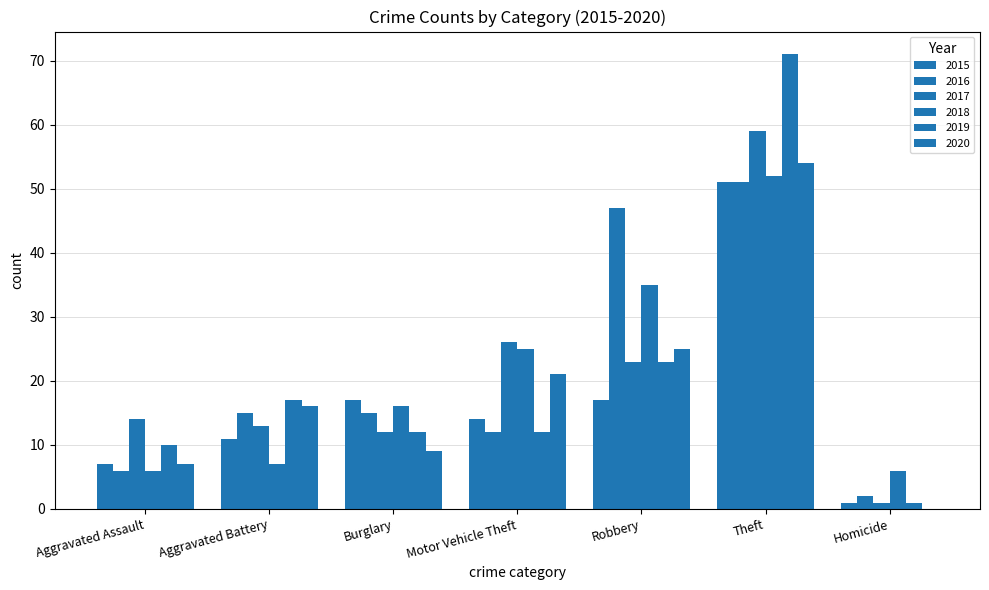

Reading right to left, what are all the values shown in this chart?

2015: Homicide=1	Theft=51	Robbery=17	Motor Vehicle Theft=14	Burglary=17	Aggravated Battery=11	Aggravated Assault=7
2016: Homicide=2	Theft=51	Robbery=47	Motor Vehicle Theft=12	Burglary=15	Aggravated Battery=15	Aggravated Assault=6
2017: Homicide=1	Theft=59	Robbery=23	Motor Vehicle Theft=26	Burglary=12	Aggravated Battery=13	Aggravated Assault=14
2018: Homicide=6	Theft=52	Robbery=35	Motor Vehicle Theft=25	Burglary=16	Aggravated Battery=7	Aggravated Assault=6
2019: Homicide=1	Theft=71	Robbery=23	Motor Vehicle Theft=12	Burglary=12	Aggravated Battery=17	Aggravated Assault=10
2020: Homicide=0	Theft=54	Robbery=25	Motor Vehicle Theft=21	Burglary=9	Aggravated Battery=16	Aggravated Assault=7